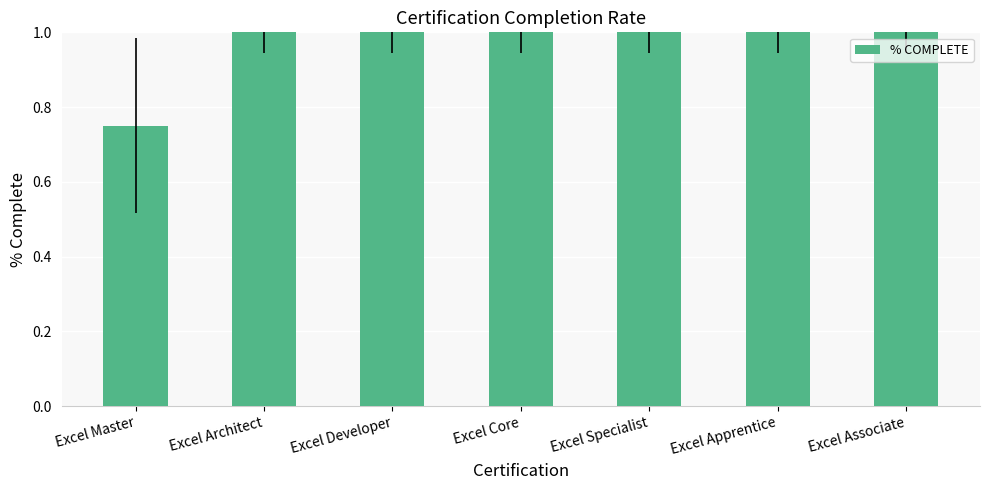

What is the greatest value displayed?

1.0